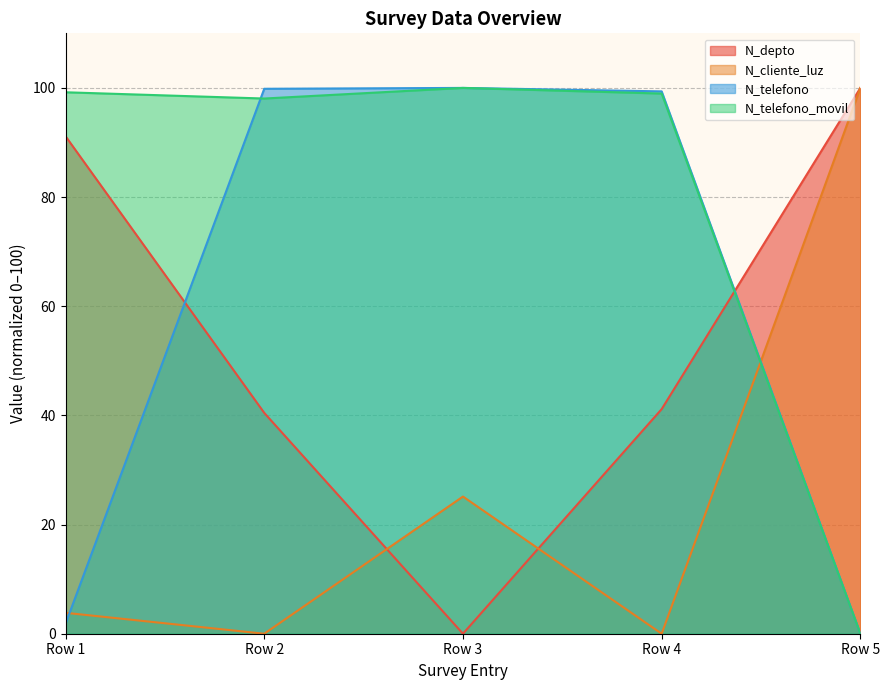

How many lines are shown in the chart?

4